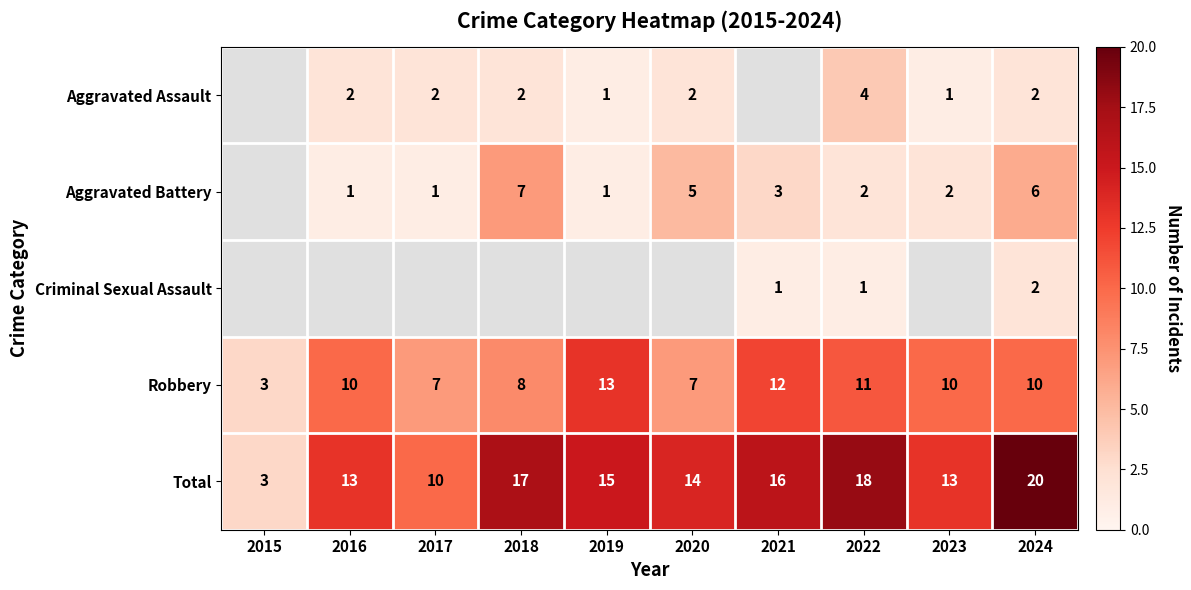

The value of Total at 2024 is 34.8. True or false?

False